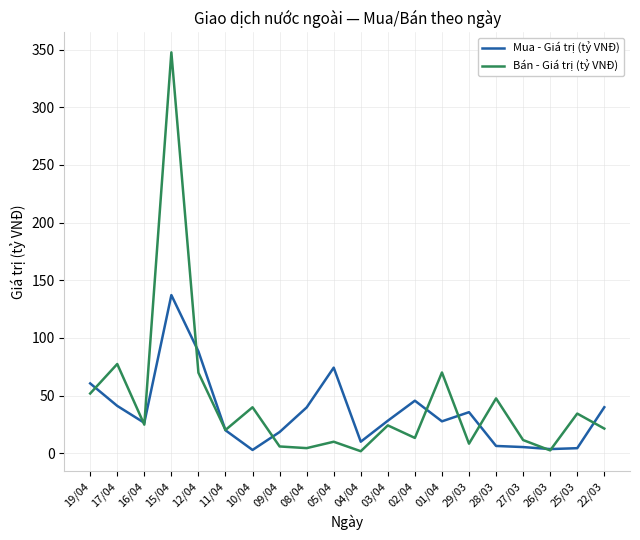

What is the difference between the second highest and minimum values in the Bán - Giá trị (tỷ VNĐ) series?

75.6